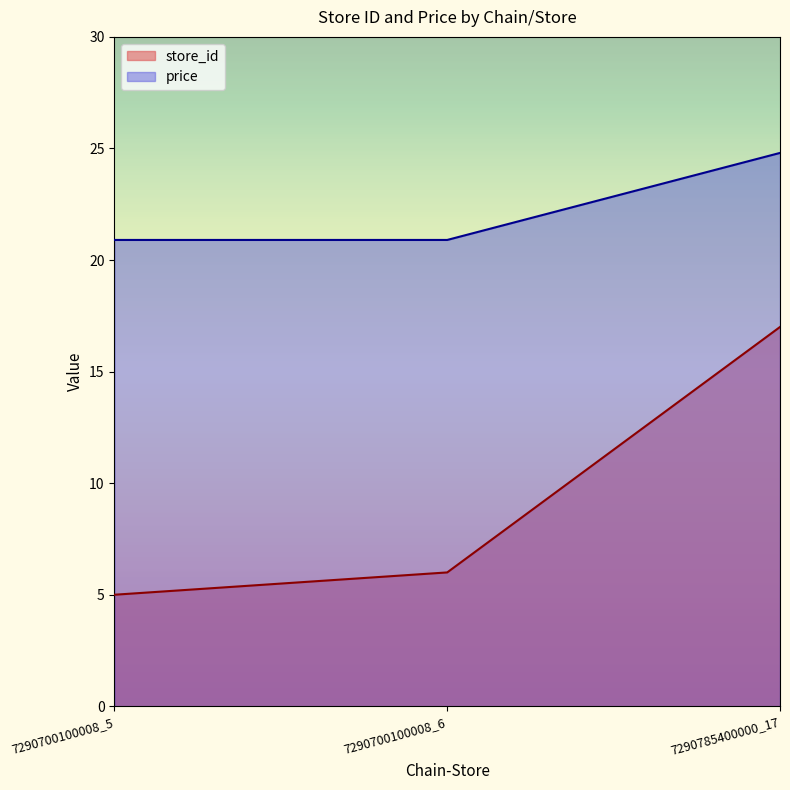

Which series has the widest spread of values?

store_id